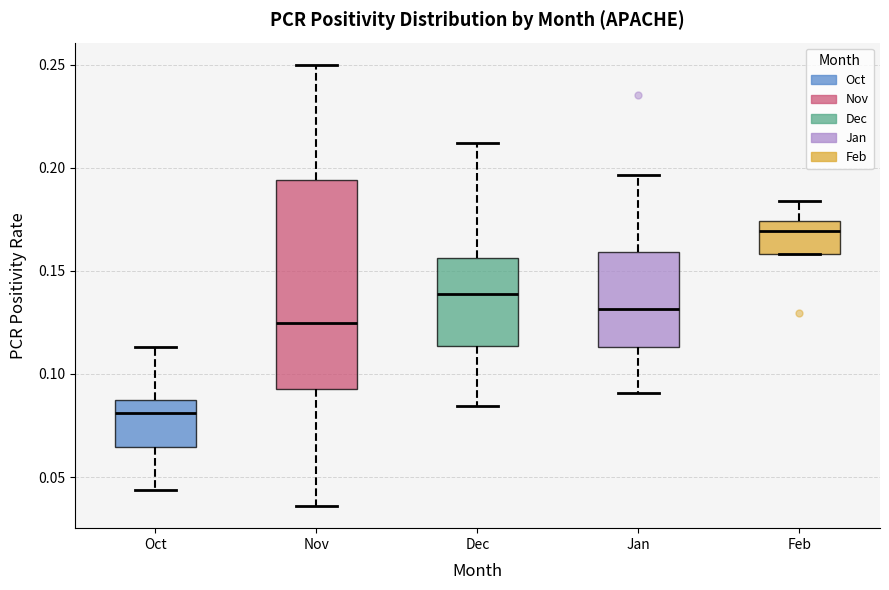

Comparing the boxes themselves (not the whiskers), which one is the tallest?

Nov